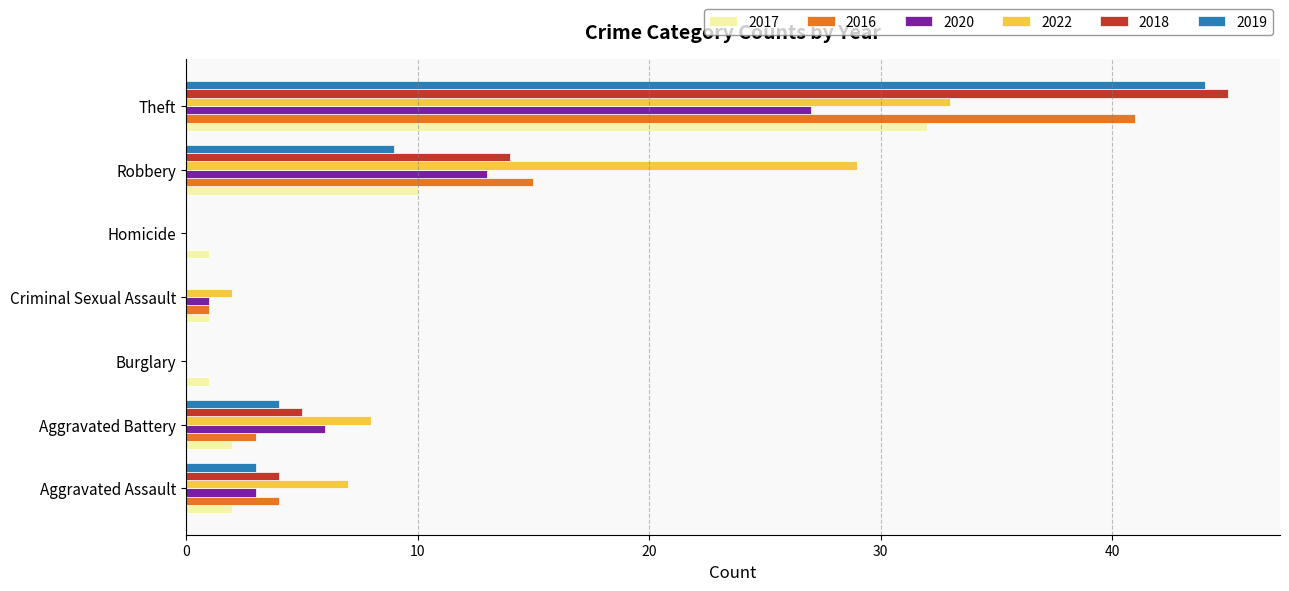

At which category is the sum across all series the highest?

Theft